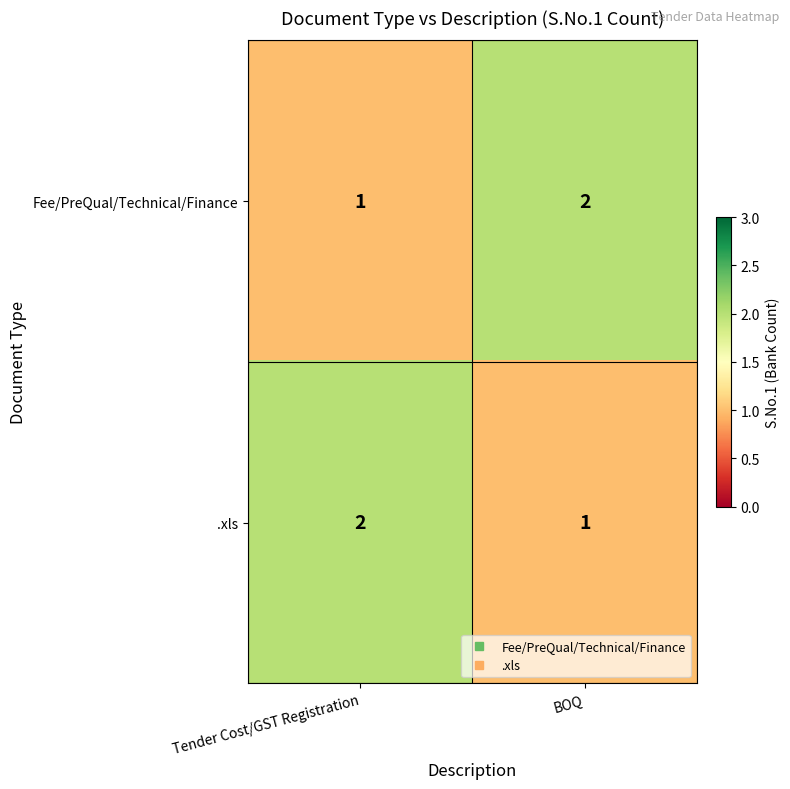

Is it true that .xls equals 2 at Tender Cost/GST Registration?

True